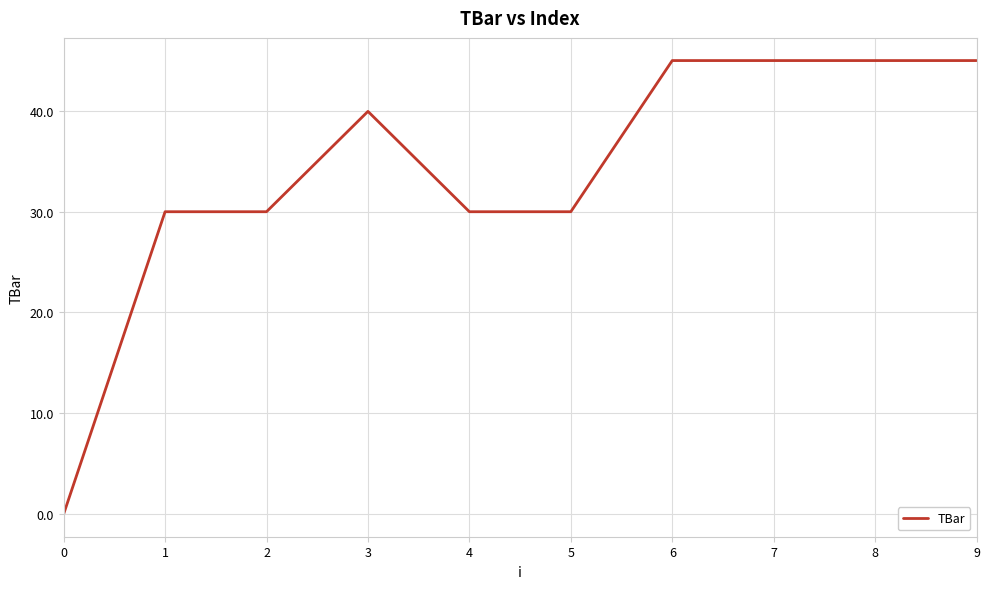

How many lines are shown in the chart?

1